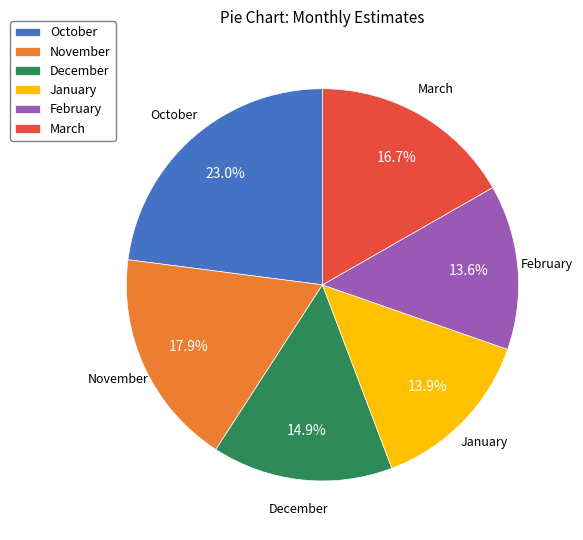

What is the ratio of the value at December to the value at January?

1.1